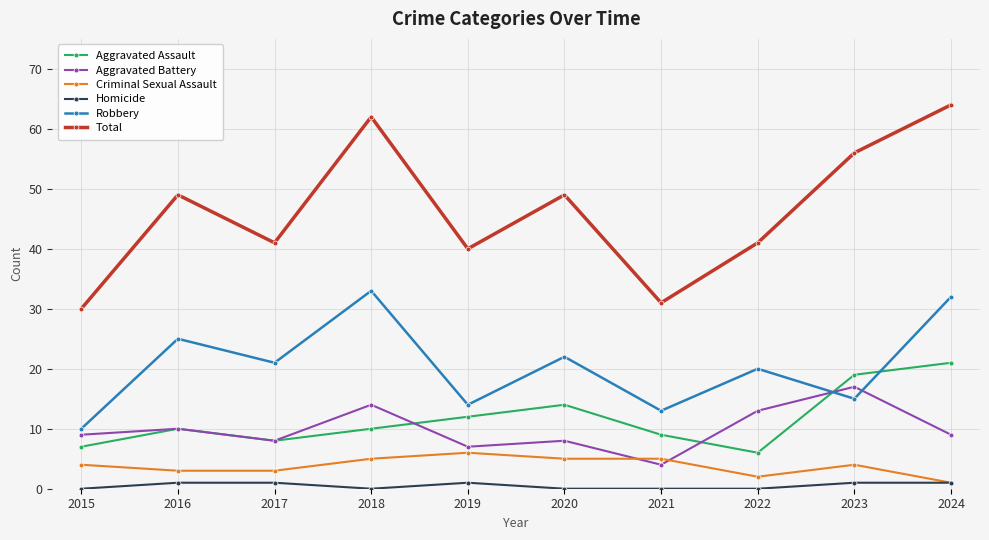

Which series has the widest spread of values?

Total